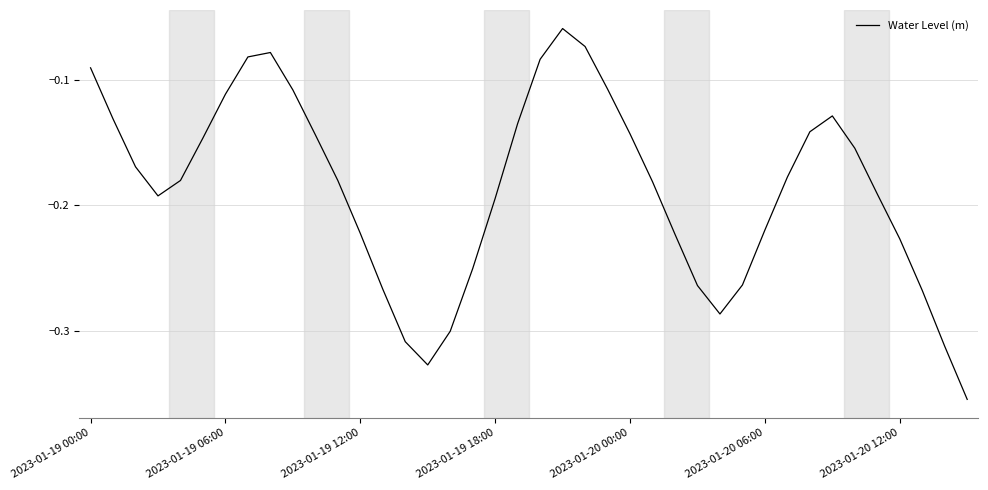

How many lines are shown in the chart?

1